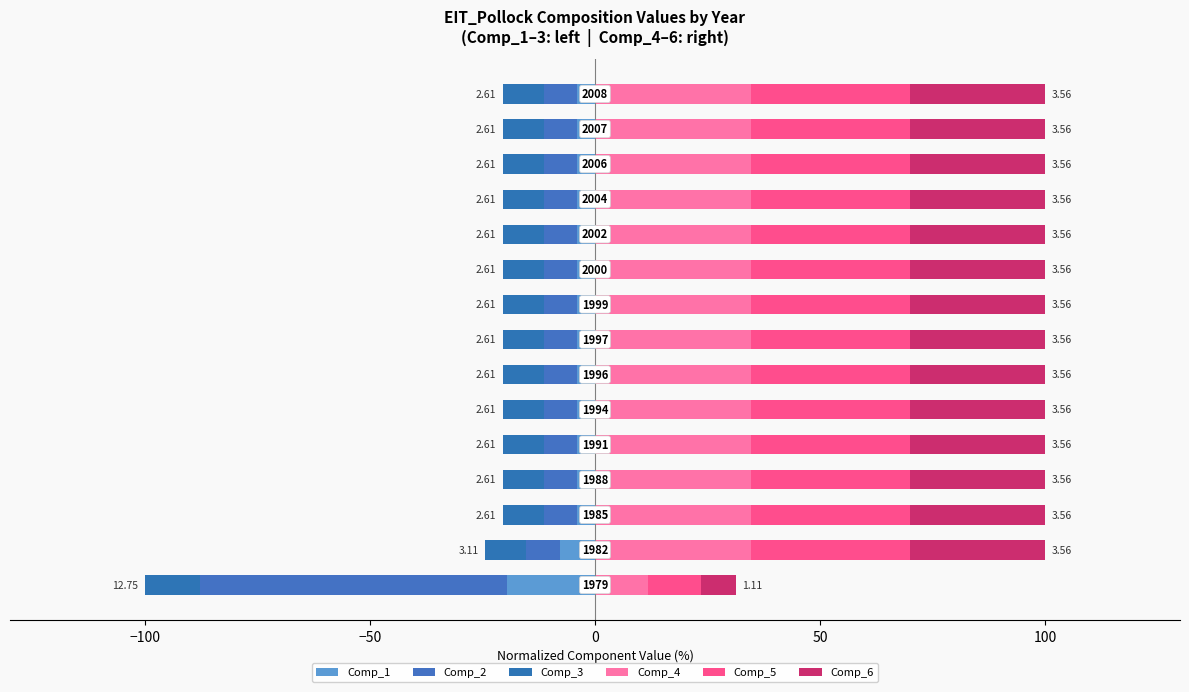

Which series has the largest range (max minus min)?

Comp_2